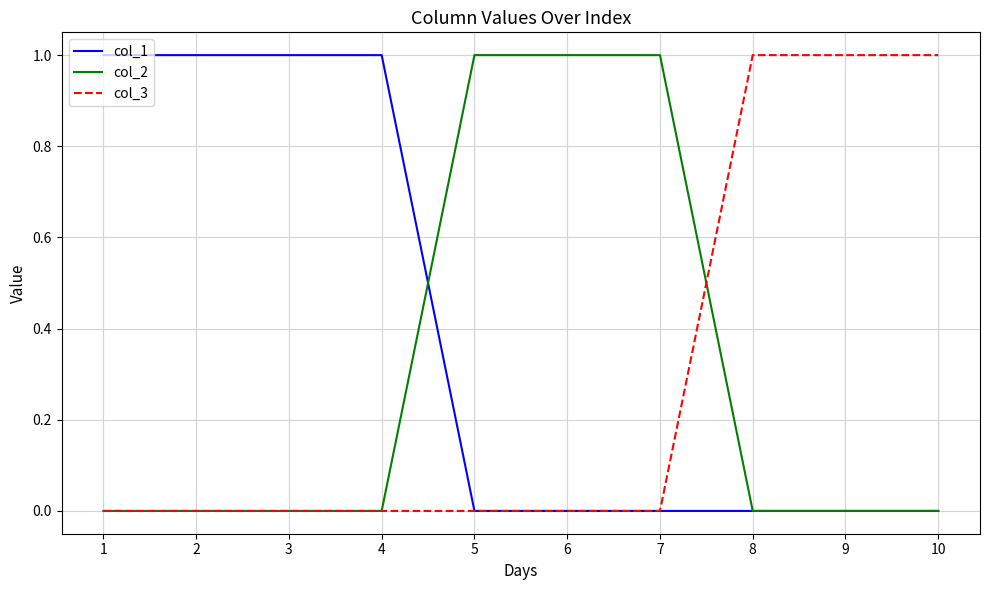

Which series has the largest total across all categories?

col_1